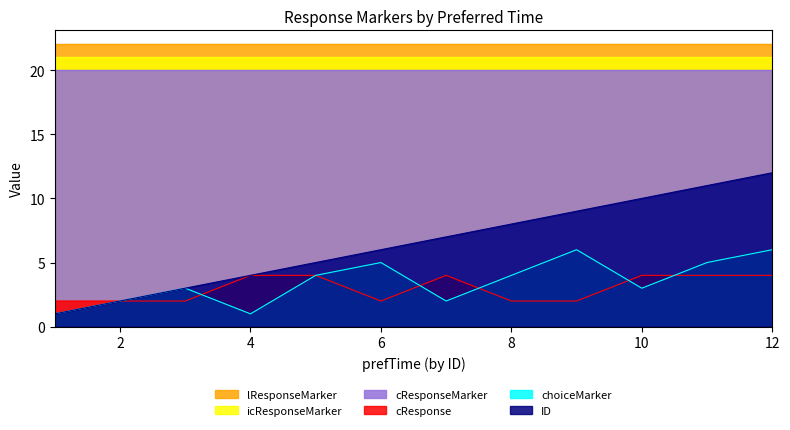

What is the sum of all ID values?

78